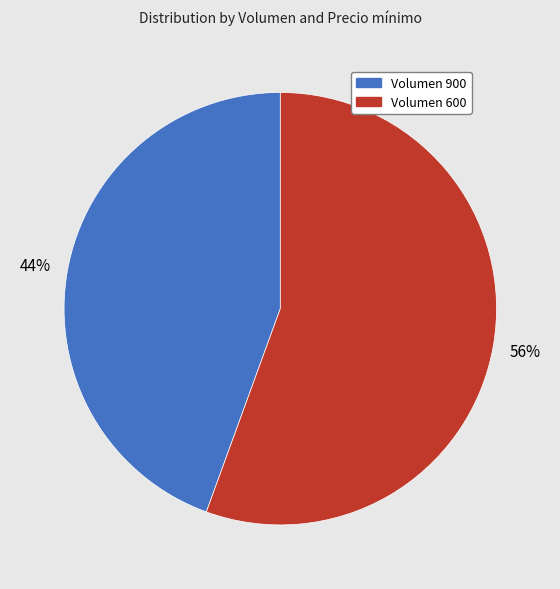

How many slices are in this pie chart?

2